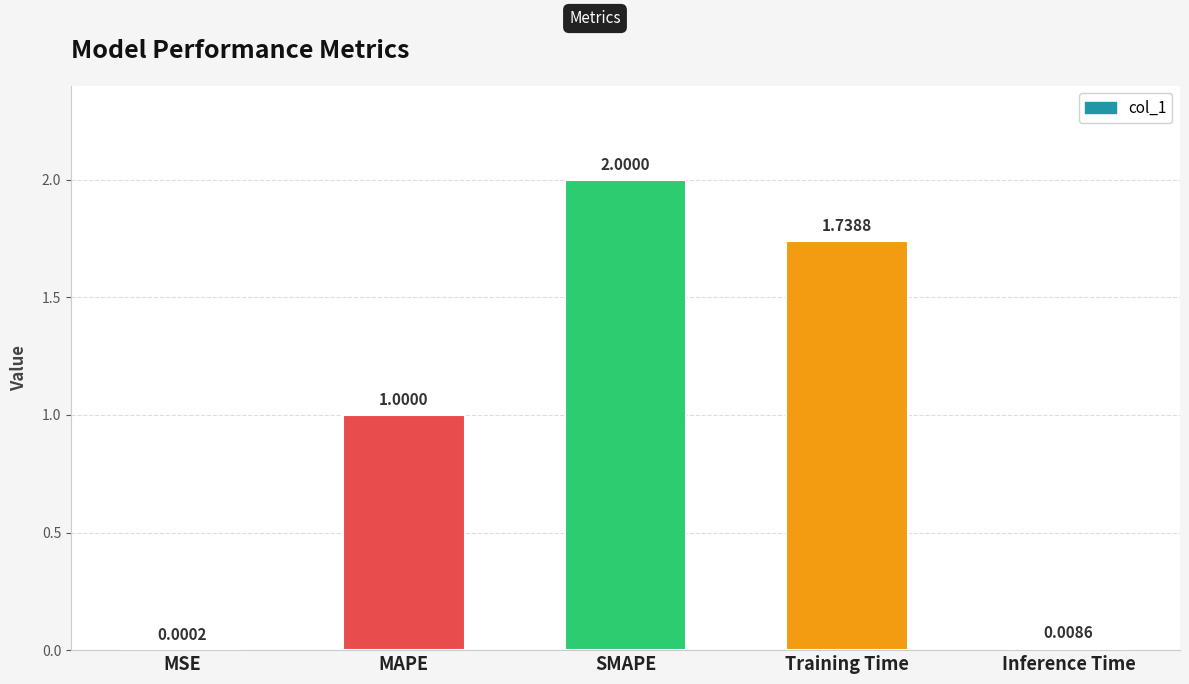

Where is the data nearest to the value 1?

MAPE